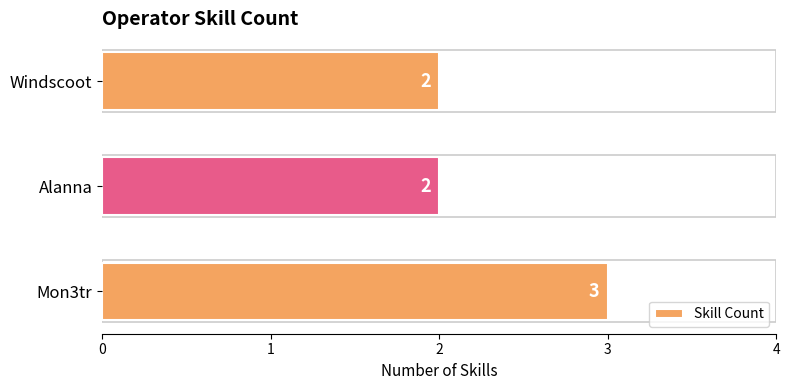

How many values are between 2 and 3?

3